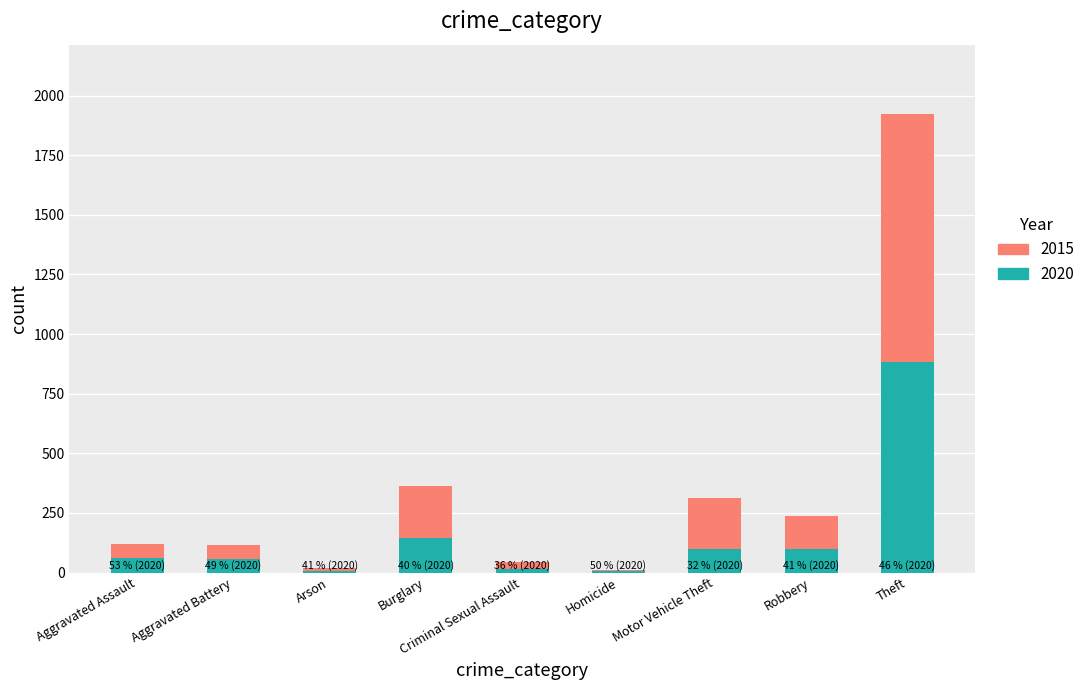

At which category is the sum across all series the highest?

Theft